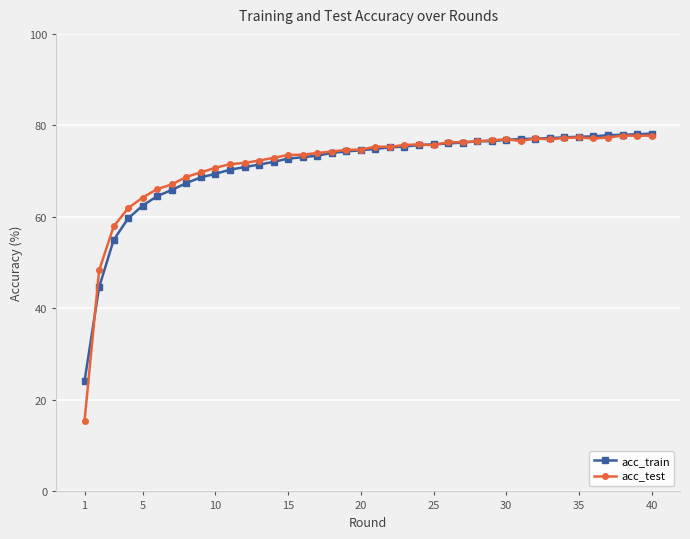

What is the value of the acc_test point at the 4th from the left?

61.9